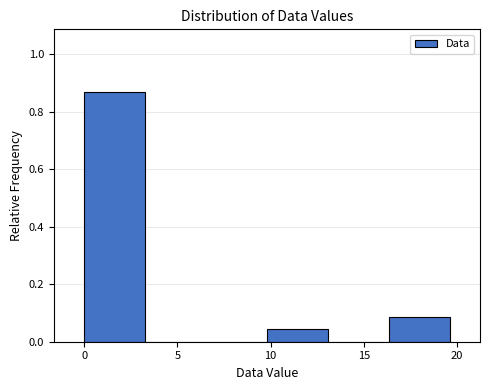

Which range on the x-axis has the tallest bar?

0.0 to 3.5